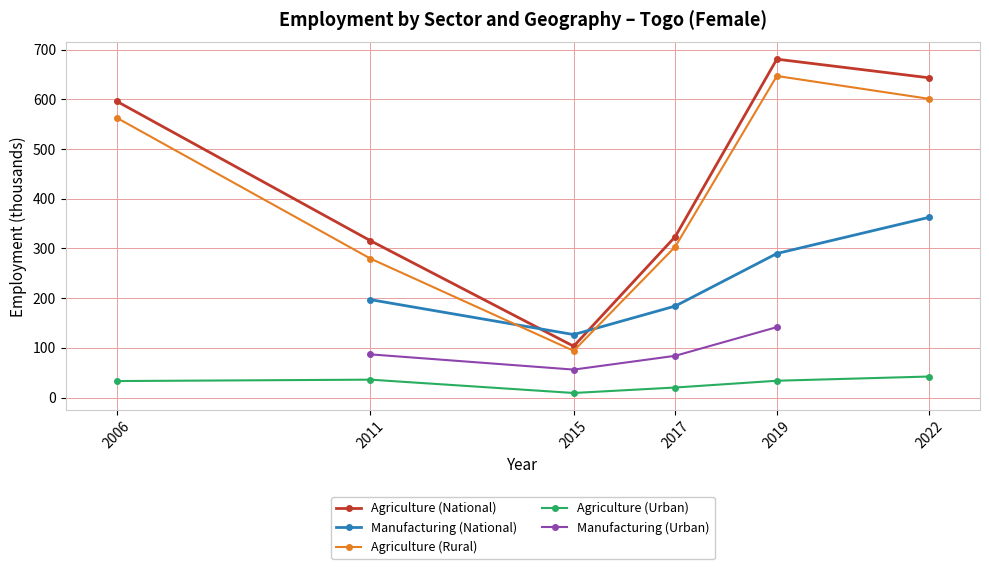

What is the approximate value of Agriculture (Urban) at 2006?

33.2